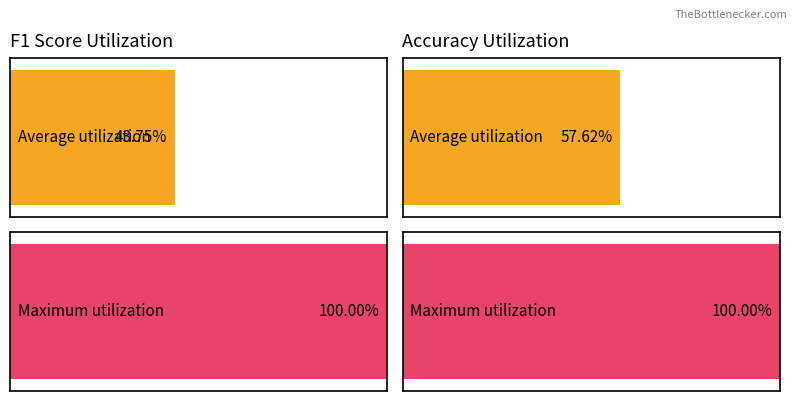

True or false: accuracy has a value of 0.7 at 10.

False